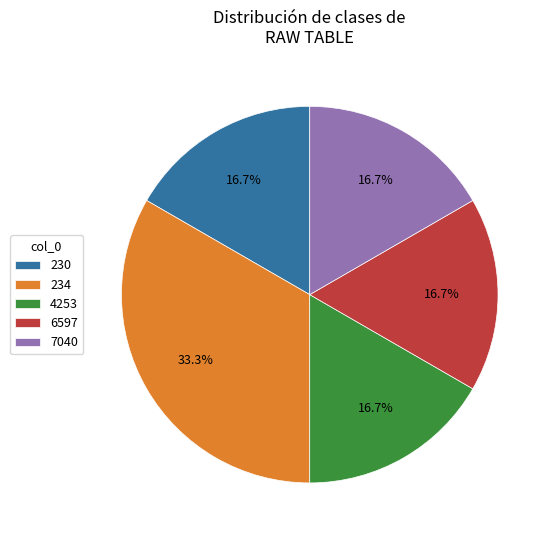

To the nearest percent, what is the combined percentage of 4253 and 234?

50%